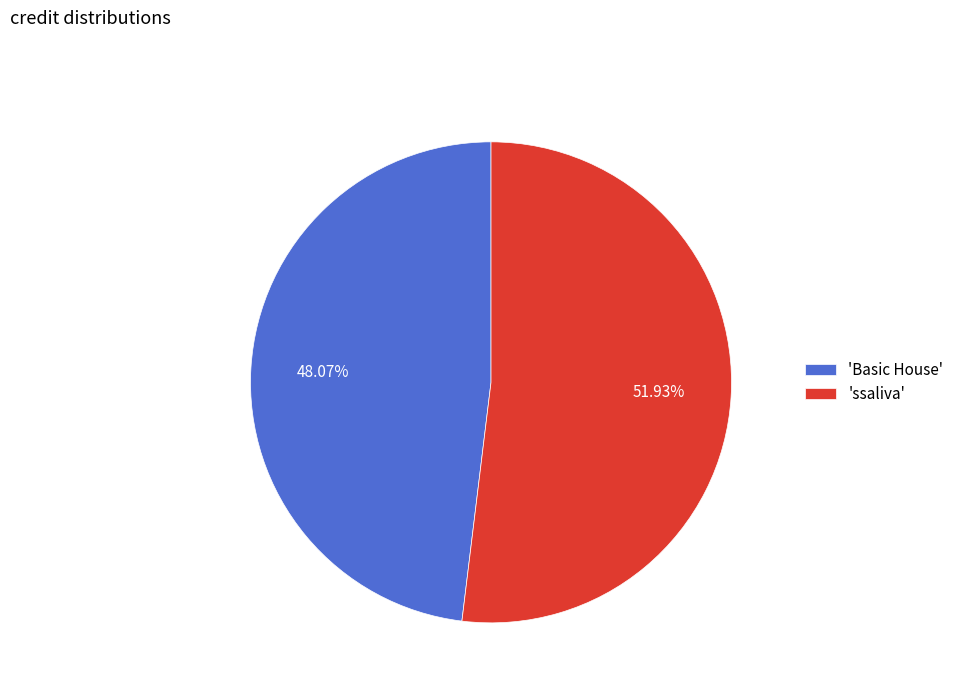

How many slices are in this pie chart?

2